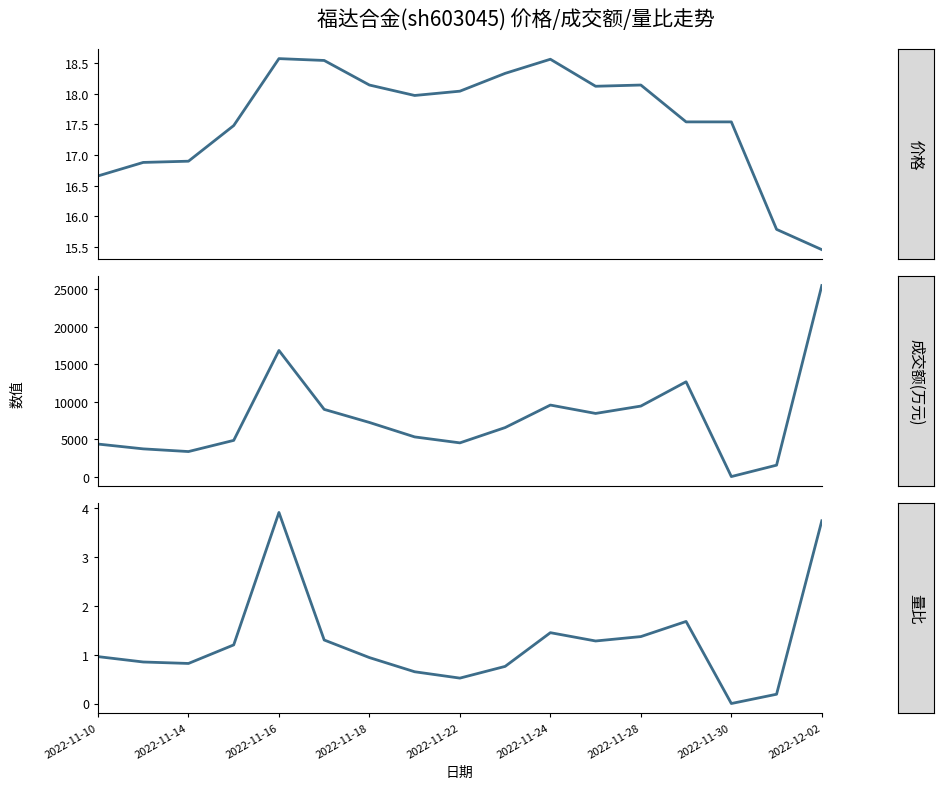

How many values in the 成交额(万元) series are below 6536?

8